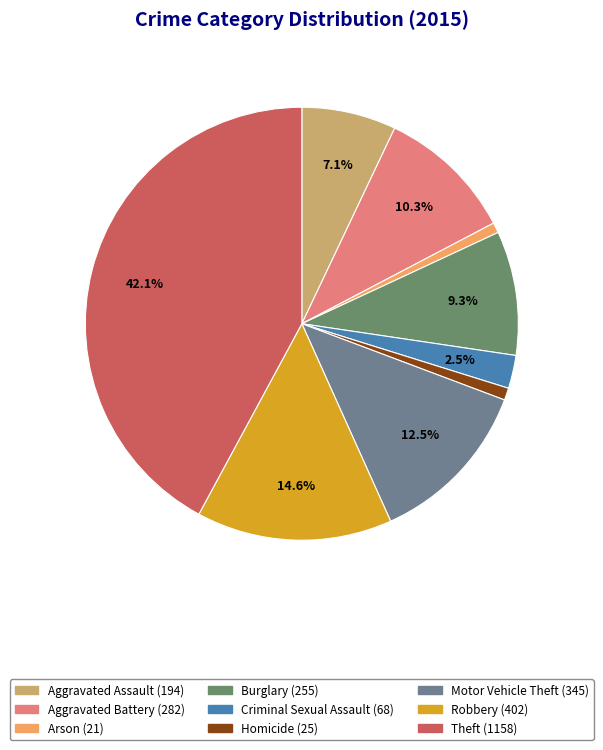

Is it true that Homicide is 11% of the pie?

False